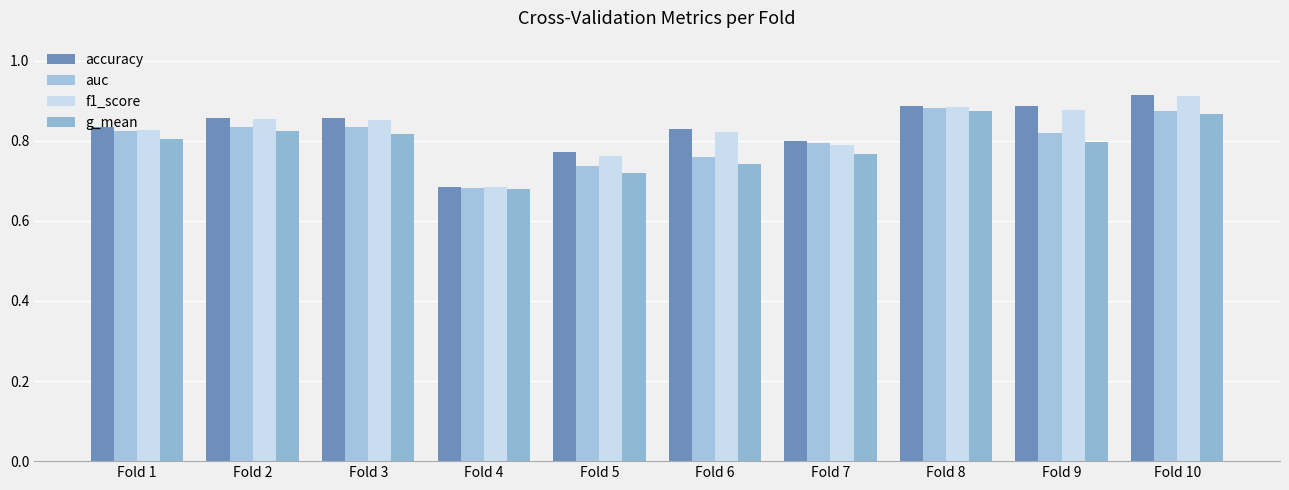

What is the difference between the maximum and second lowest values in the g_mean series?

0.2